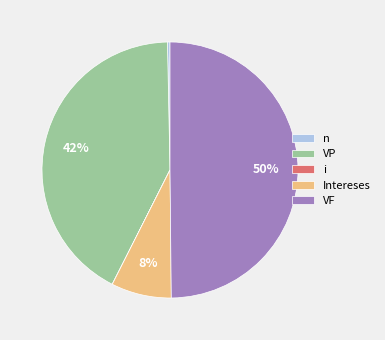

Does n represent more than half of the total?

No